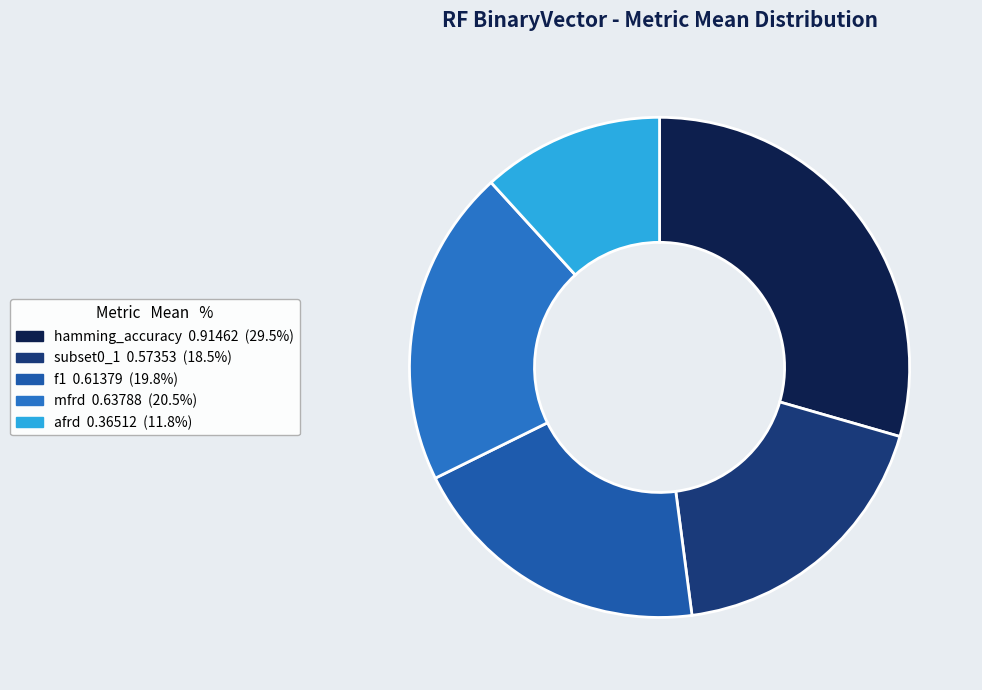

The mfrd slice represents 21% of the pie. True or false?

True